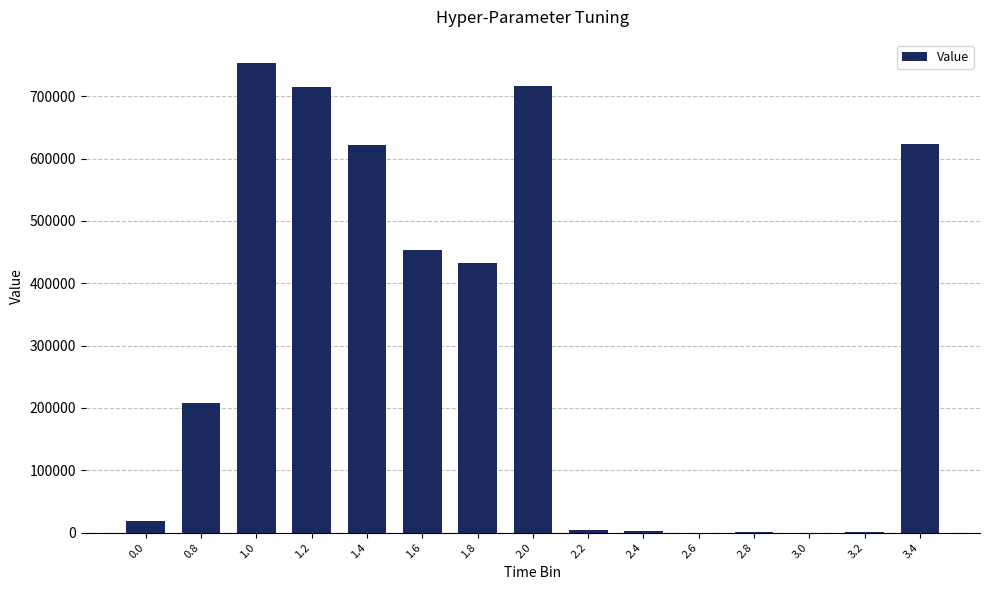

Is it true that the value at 1.4 is 621160?

True